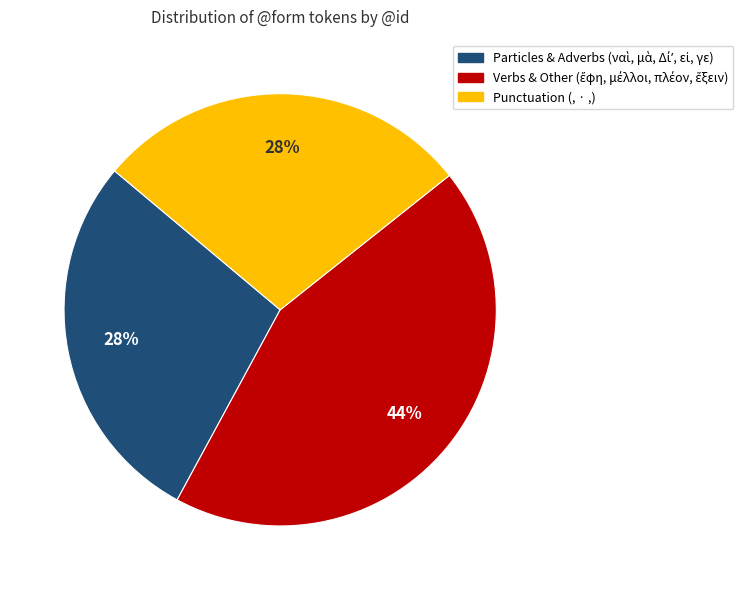

True or false: Punctuation (, · ,) accounts for 18% of the total.

False